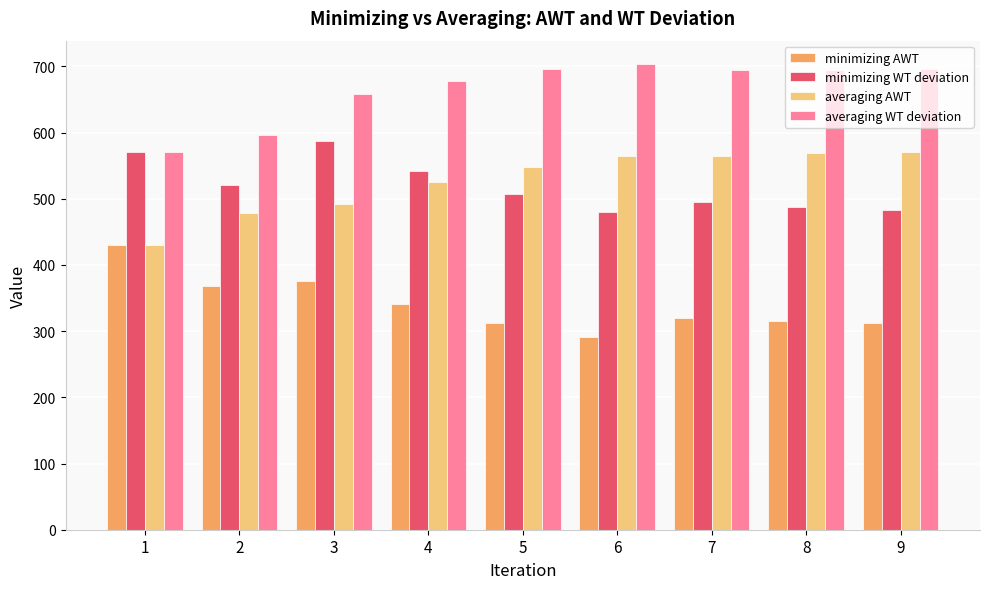

Read the averaging AWT value at 9.

570.7